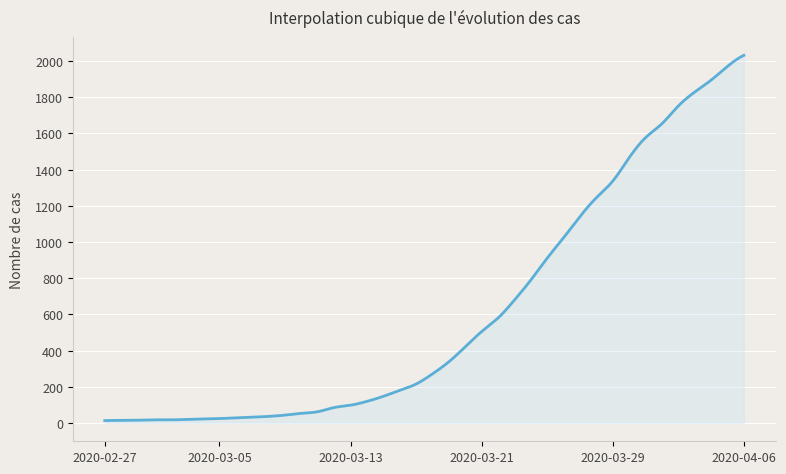

How many lines are shown in the chart?

1